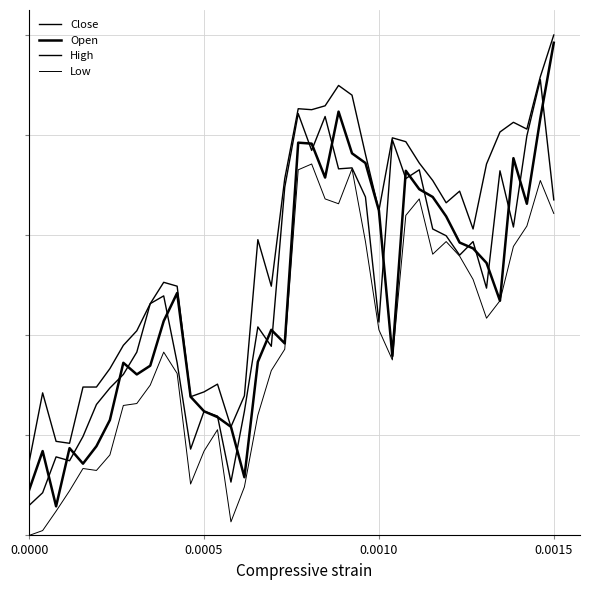

At which category does the chart reach its peak across all series?

0.0015